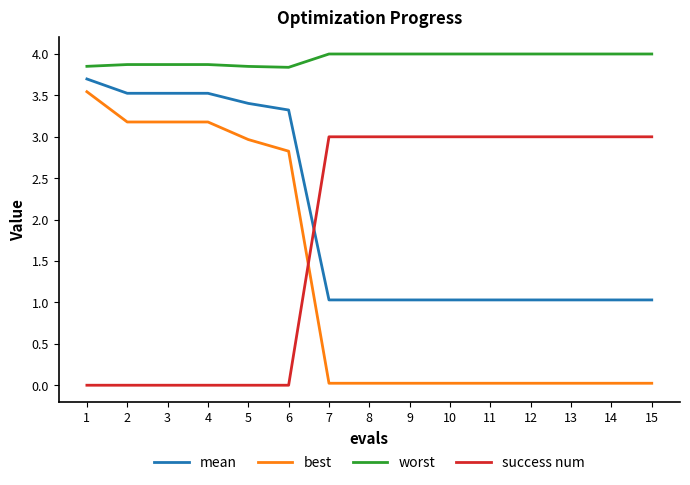

Which series has the widest spread of values?

best